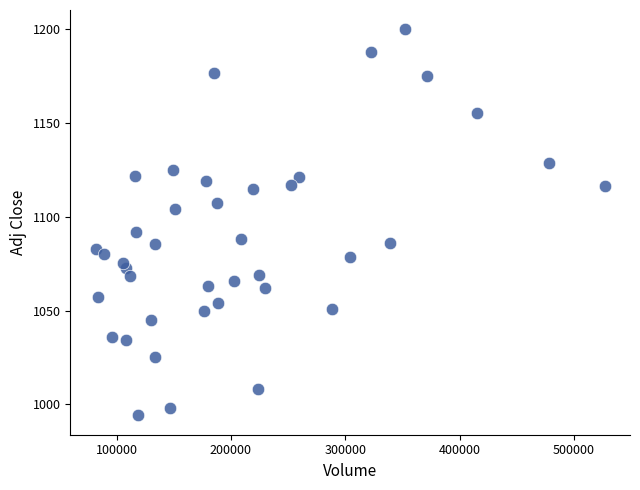

What Y value in the scatter plot is closest to 1096?

1091.7